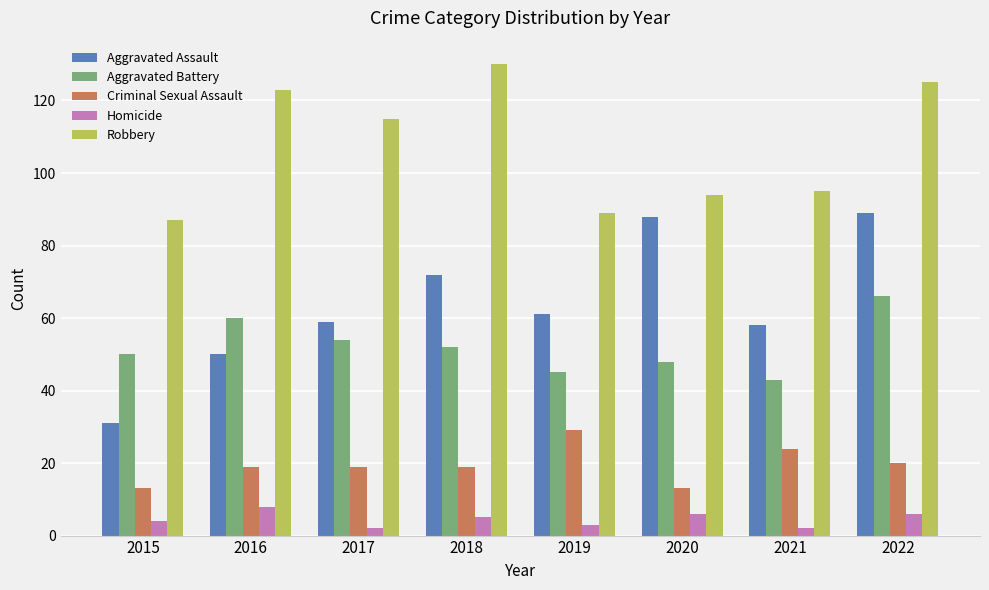

True or false: Homicide has a value of 5 at 2018.

True